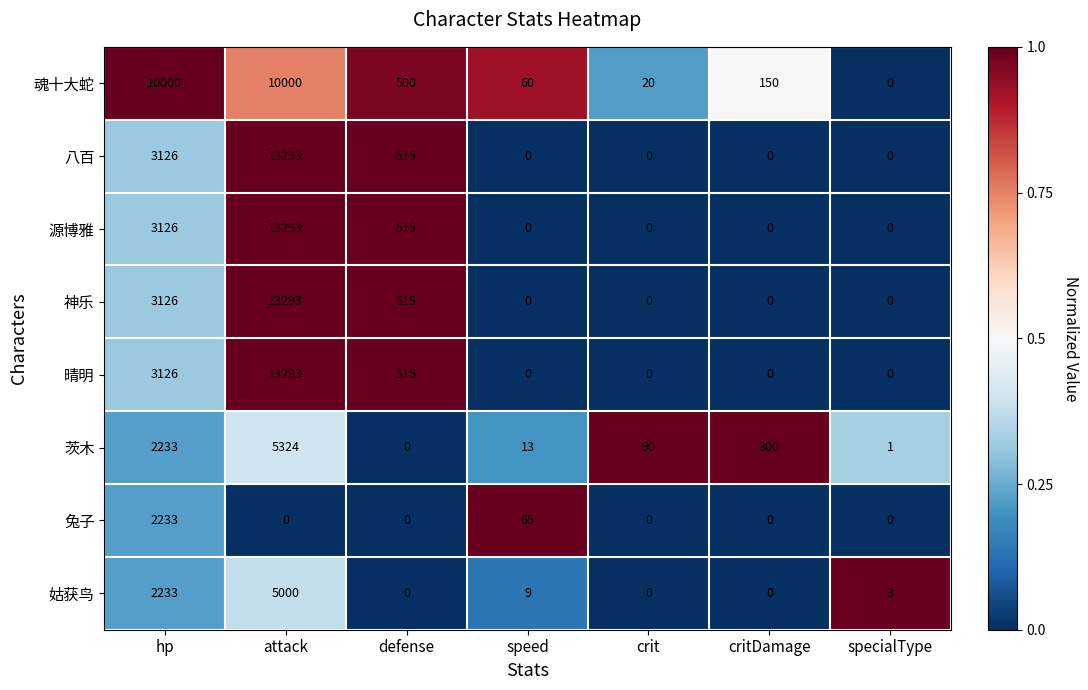

What is the approximate value of 魂十大蛇 at hp, to the nearest 100?

10000